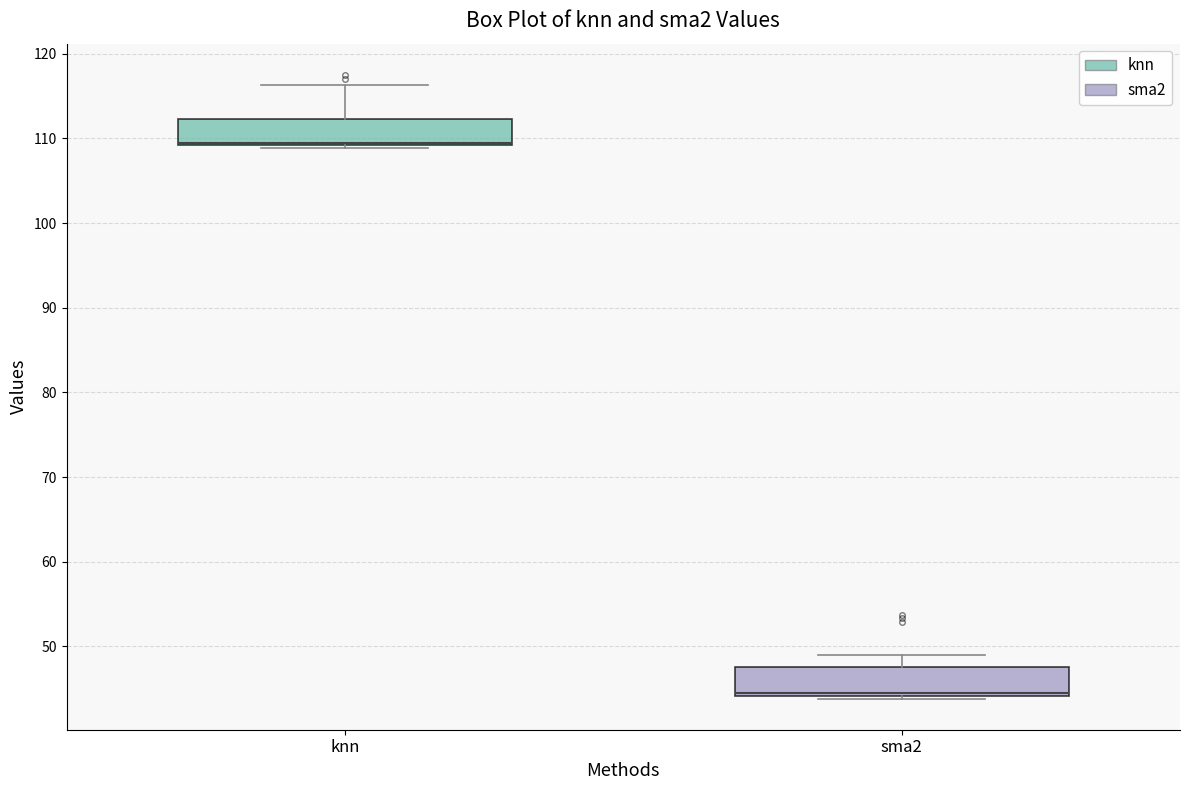

Reading left to right, read every box against the y-axis: the position of its median line, the range the box covers, and the ends of its whiskers. The values are not printed on the chart, so give them approximately, as read against the axis.

knn: median 109 (drawn on the box's lower edge), box 109 to 112, whiskers 109 (just below the box's lower edge) to 116
sma2: median 44 (drawn on the box's lower edge), box 44 to 48, whiskers 44 (just below the box's lower edge) to 49